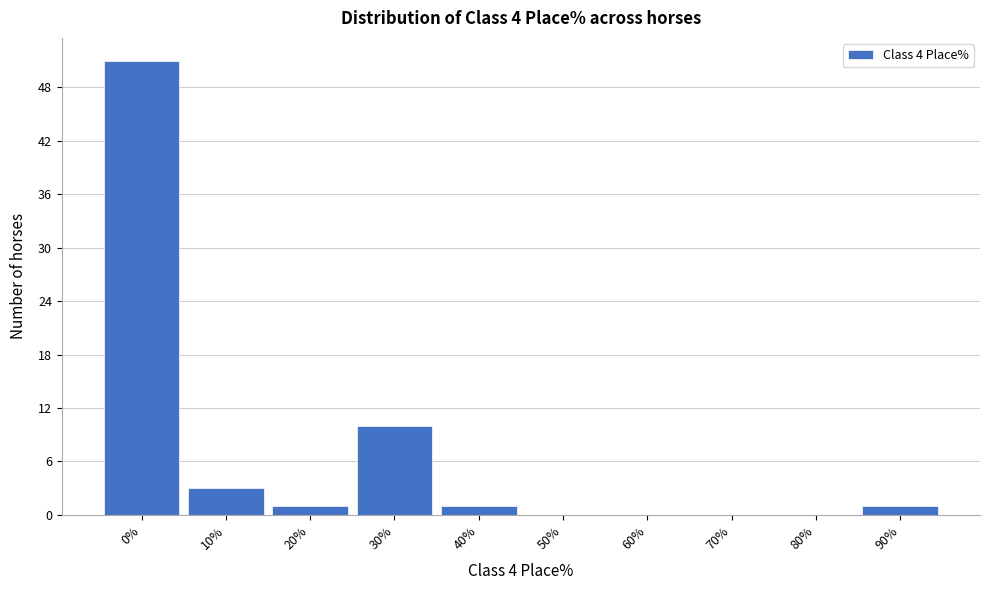

Reading left to right, what are all the values shown in this chart?

0%=51	10%=3	20%=1	30%=10	40%=1	50%=0	60%=0	70%=0	80%=0	90%=1